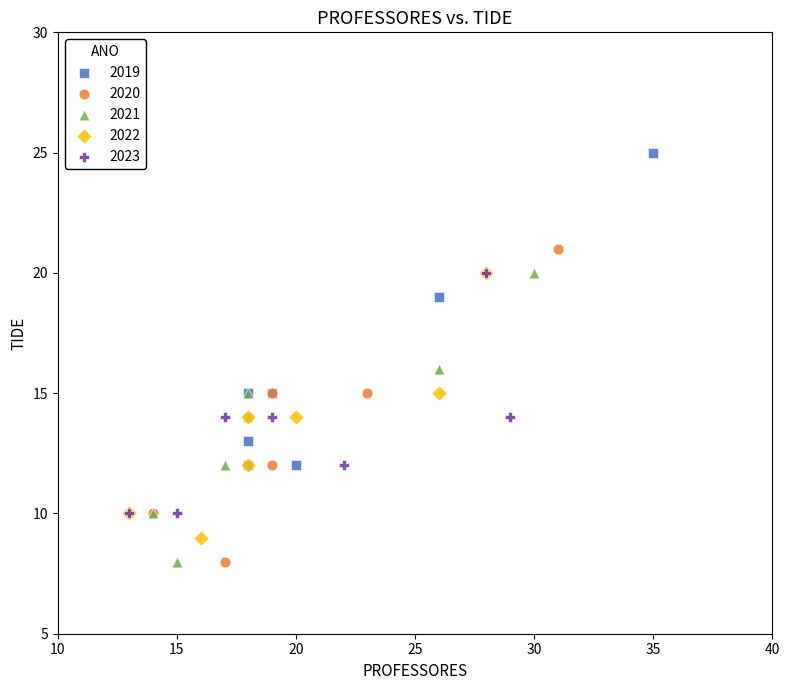

Which series reaches the maximum Y coordinate?

2019